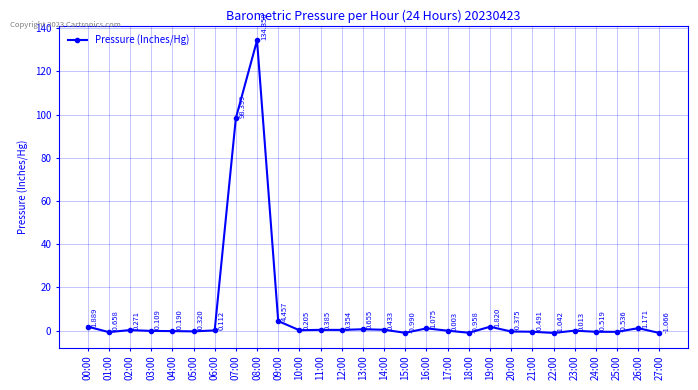

Between 06:00 and 13:00, which is larger?

13:00